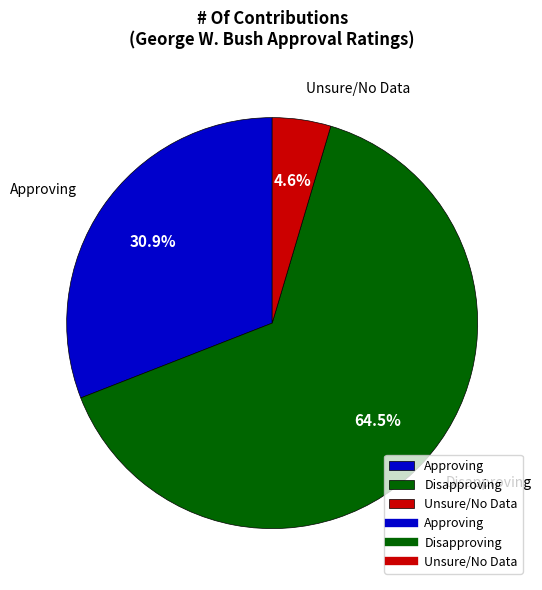

Which slice is the largest?

Disapproving